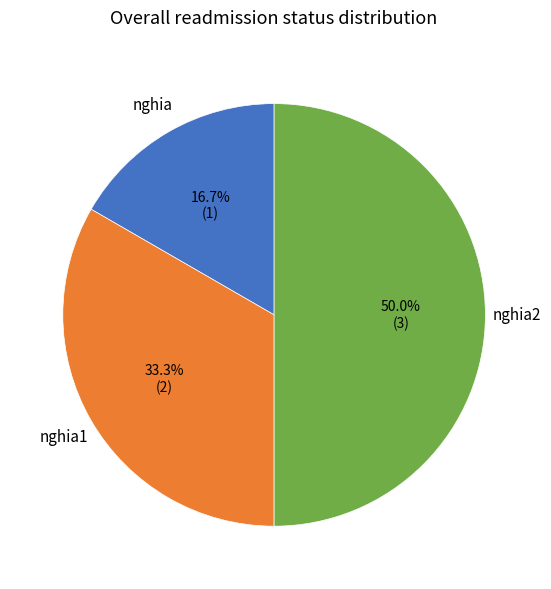

How many segments does this pie chart have?

3